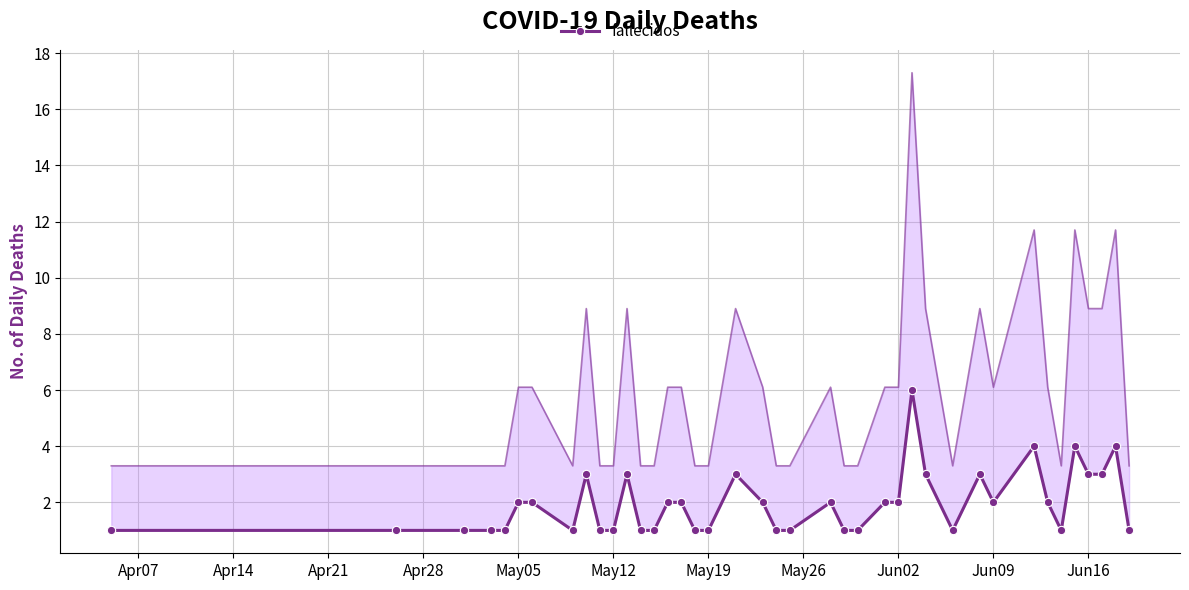

How many distinct data groups are displayed?

1